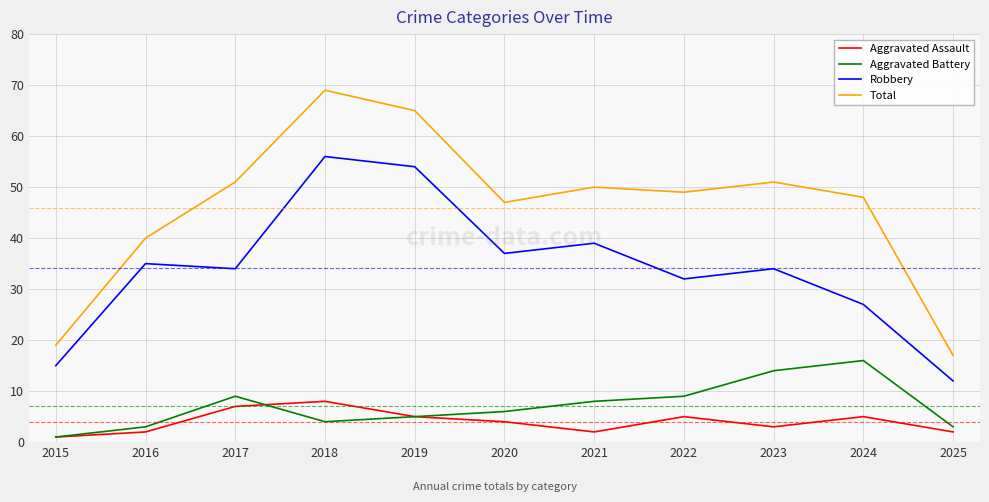

What is the difference between the highest and lowest values at 2018?

65